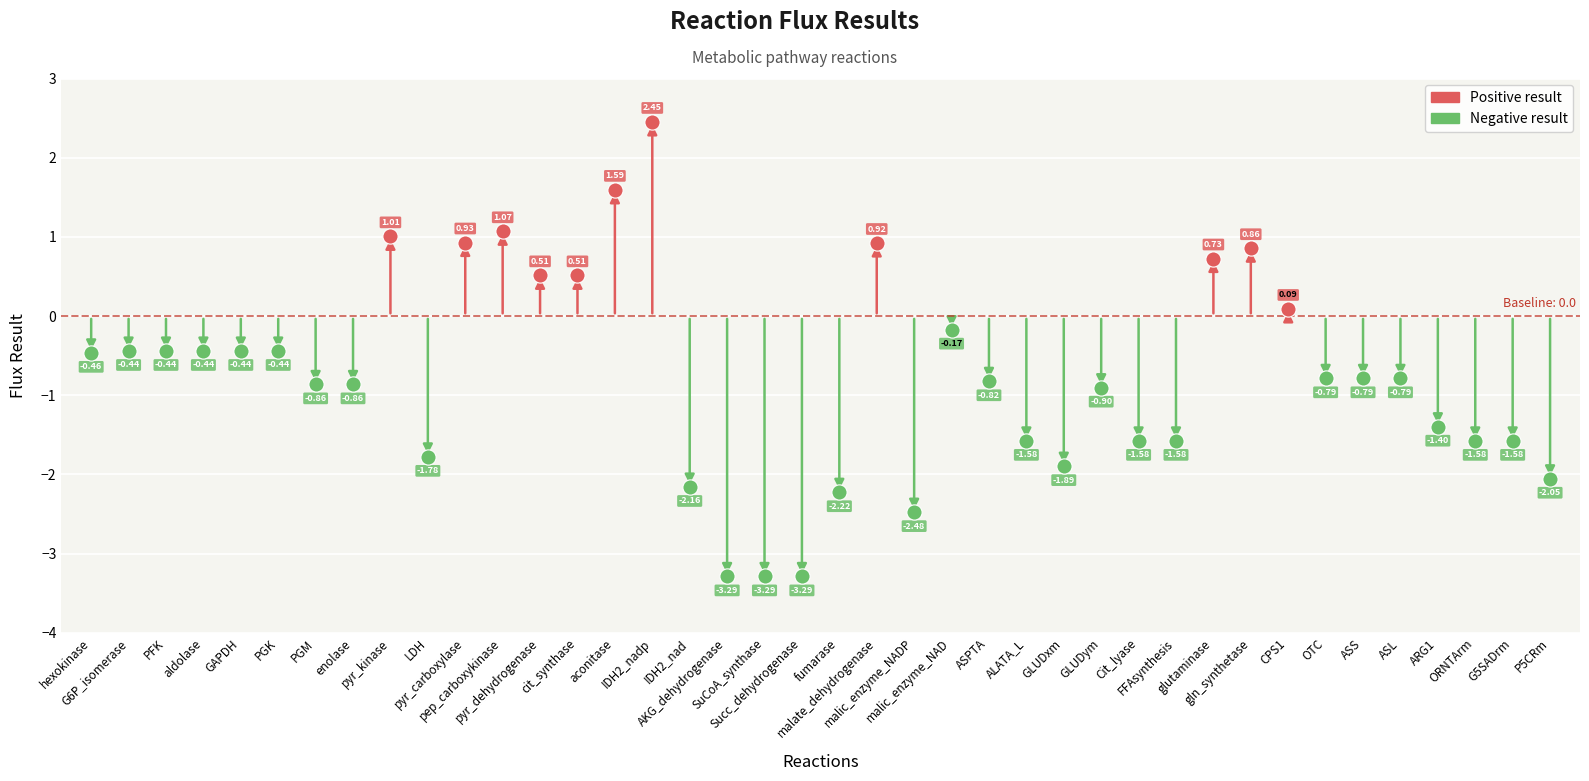

Which series contains the lowest Y value?

Negative result